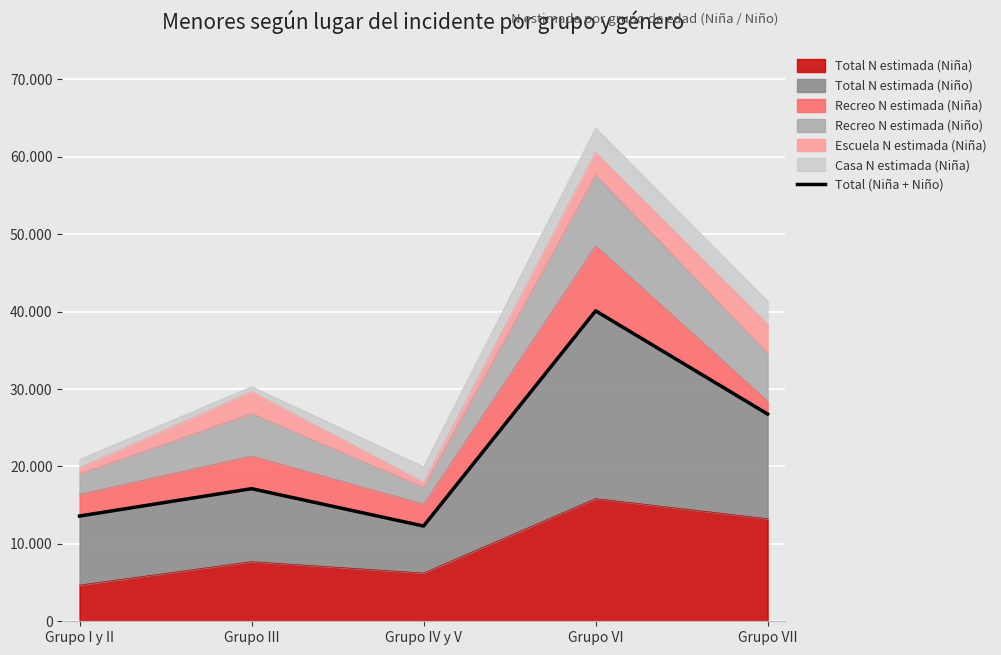

At which category does the data reach its first local valley?

Grupo IV y V